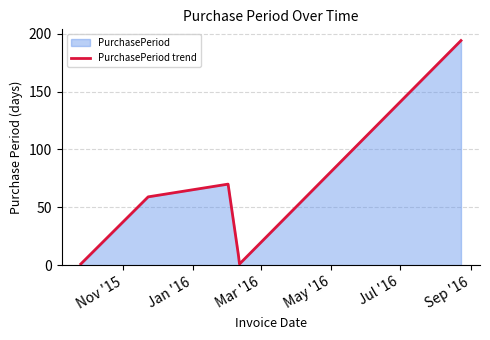

What is the difference between the maximum and minimum values?

193